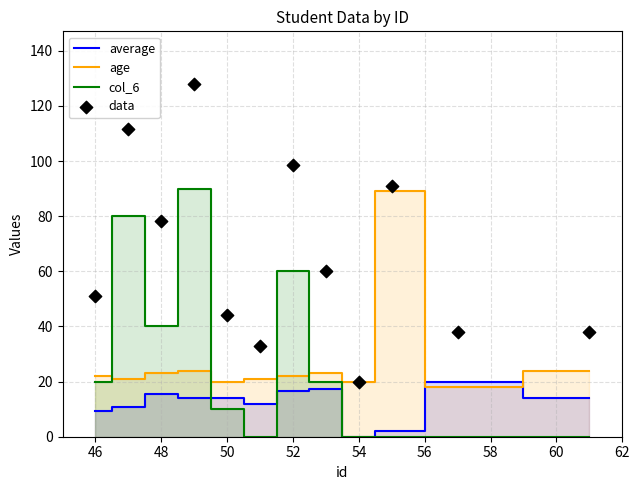

What are all the series names shown in the legend?

average, age, col_6, data